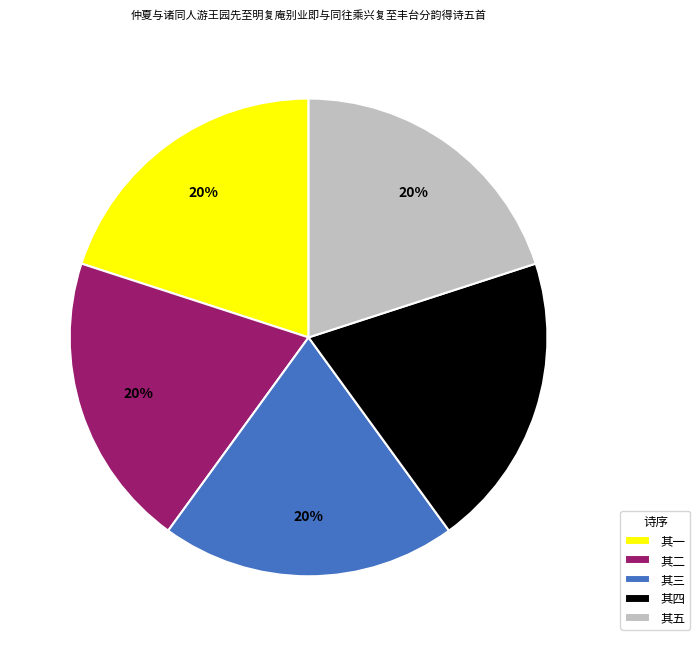

To the nearest percent, what portion does 其四 represent?

20%